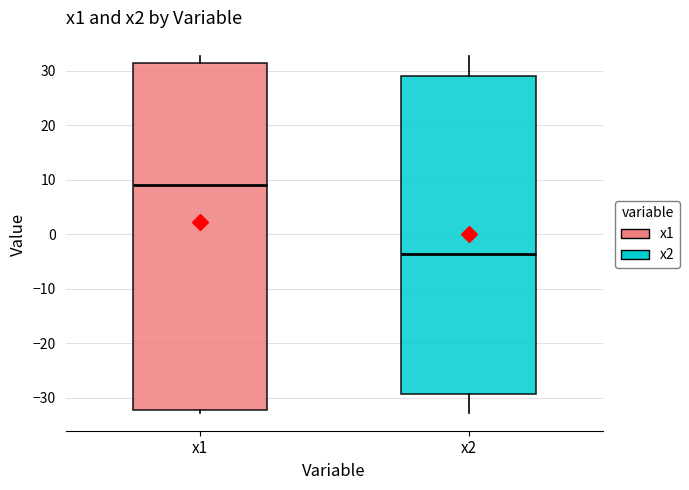

Comparing the boxes themselves (not the whiskers), which one is the tallest?

x1